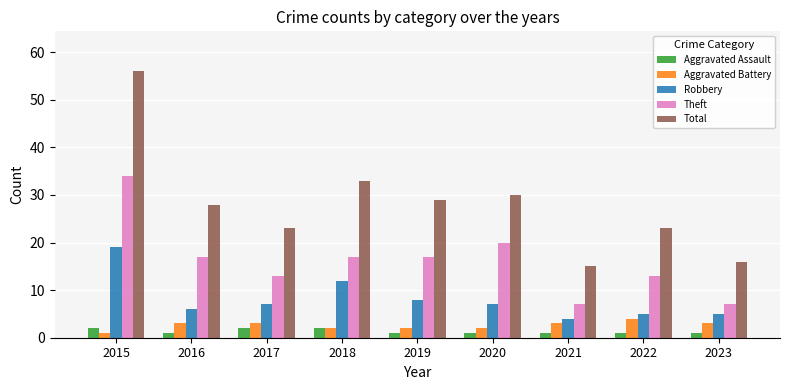

At which label is Robbery closest to 11?

2018